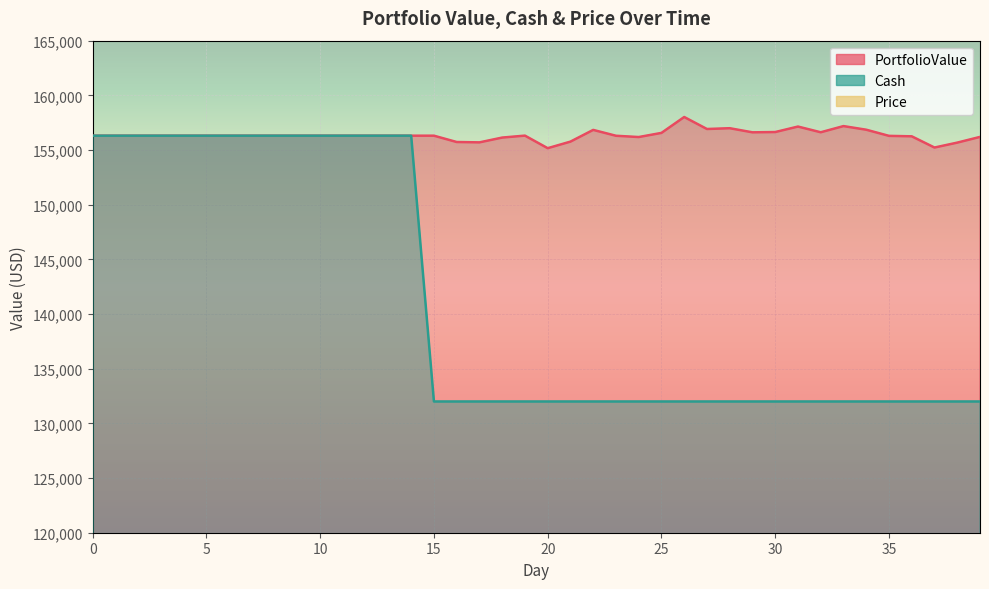

How many lines are shown in the chart?

3